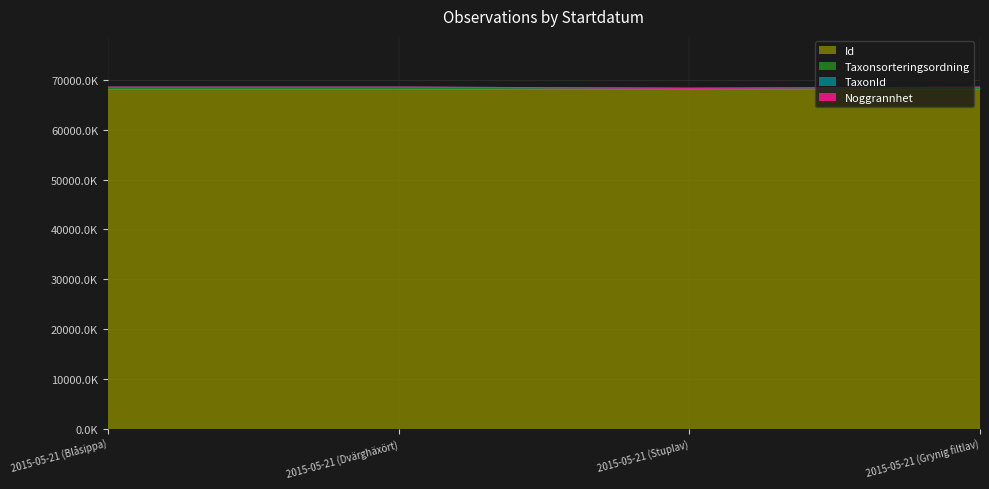

What is the difference between the second highest and second lowest values in the TaxonId series?

12.9